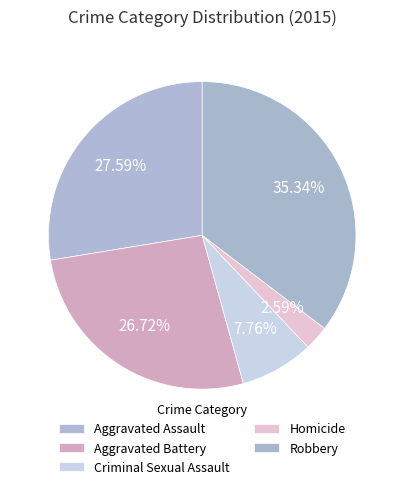

How many segments does this pie chart have?

5